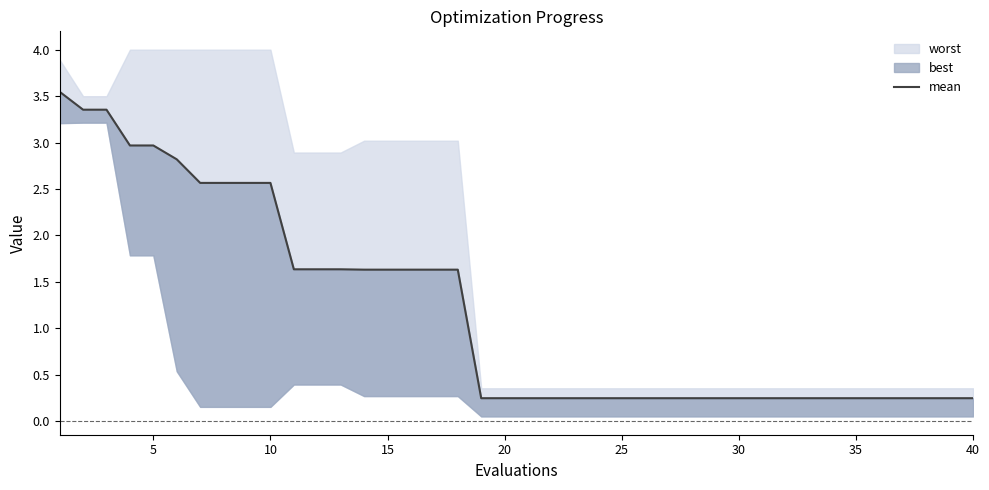

Reading left to right, list all the values displayed in this chart.

3.5	3.4	3.4	3.0	3.0	2.8	2.6	2.6	2.6	2.6	1.6	1.6	1.6	1.6	1.6	1.6	1.6	1.6	0.2	0.2	0.2	0.2	0.2	0.2	0.2	0.2	0.2	0.2	0.2	0.2	0.2	0.2	0.2	0.2	0.2	0.2	0.2	0.2	0.2	0.2